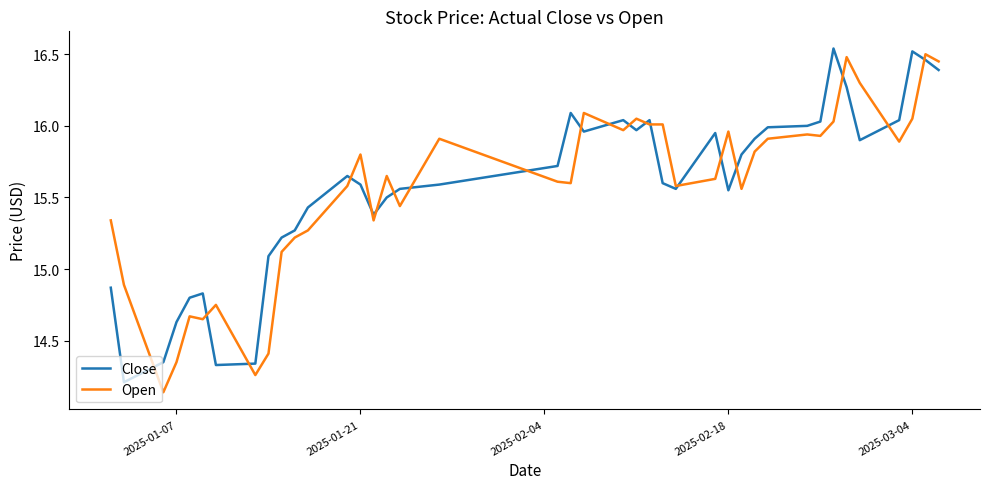

Which series has the largest range (max minus min)?

Open